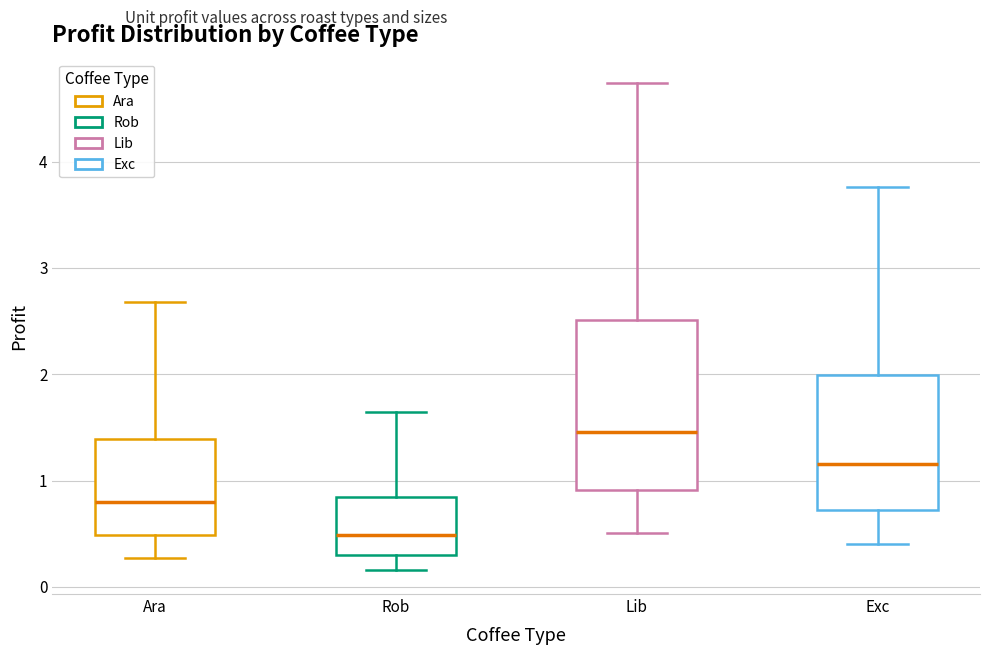

Reading left to right, read every box against the y-axis: the position of its median line, the range the box covers, and the ends of its whiskers. The values are not printed on the chart, so give them approximately, as read against the axis.

Ara: median 0.8, box 0.5 to 1.4, whiskers 0.3 to 2.7
Rob: median 0.5, box 0.3 to 0.8, whiskers 0.2 to 1.6
Lib: median 1.5, box 0.9 to 2.5, whiskers 0.5 to 4.7
Exc: median 1.2, box 0.7 to 2.0, whiskers 0.4 to 3.8